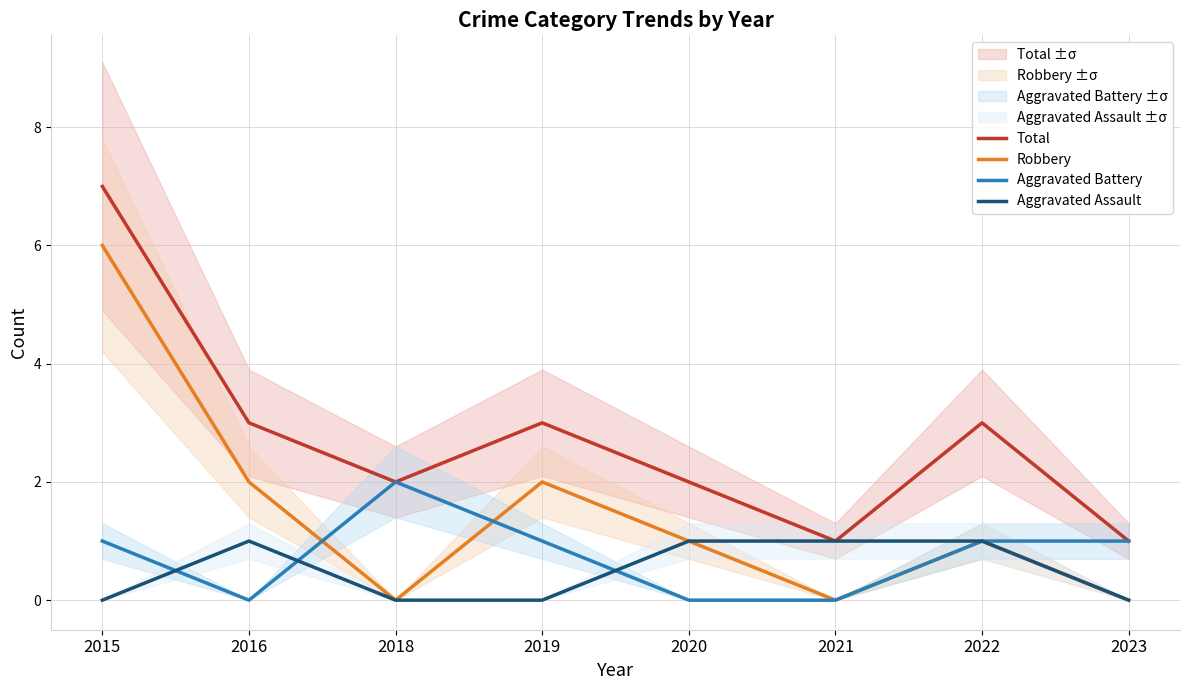

Which category has the highest value in the Aggravated Battery series?

2018